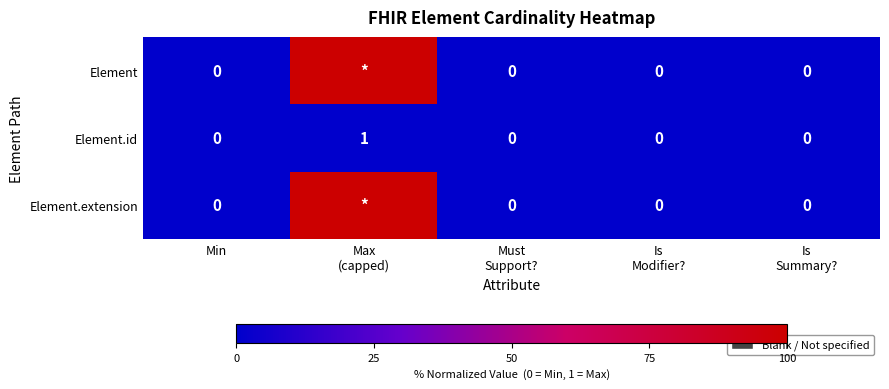

Count the Element.id values in the range 0 to 1.

5